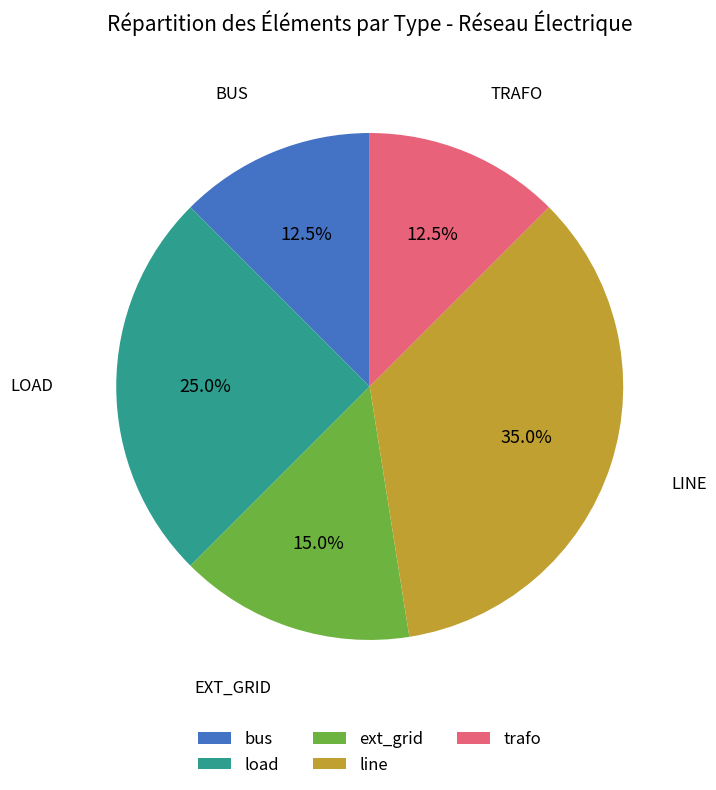

True or false: trafo accounts for 7% of the total.

False